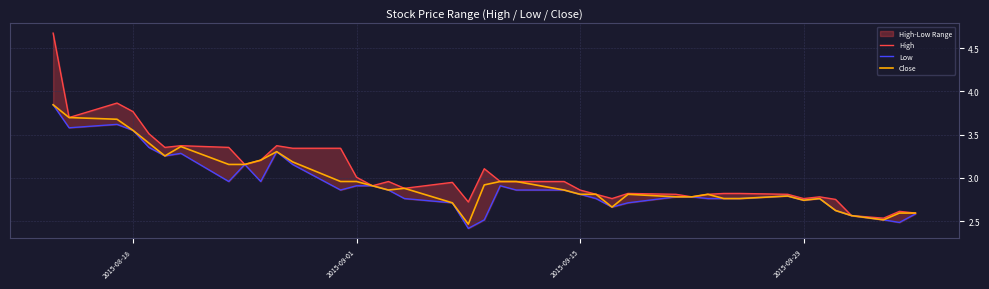

True or false: Low has a value of 4.6 at 29.

False